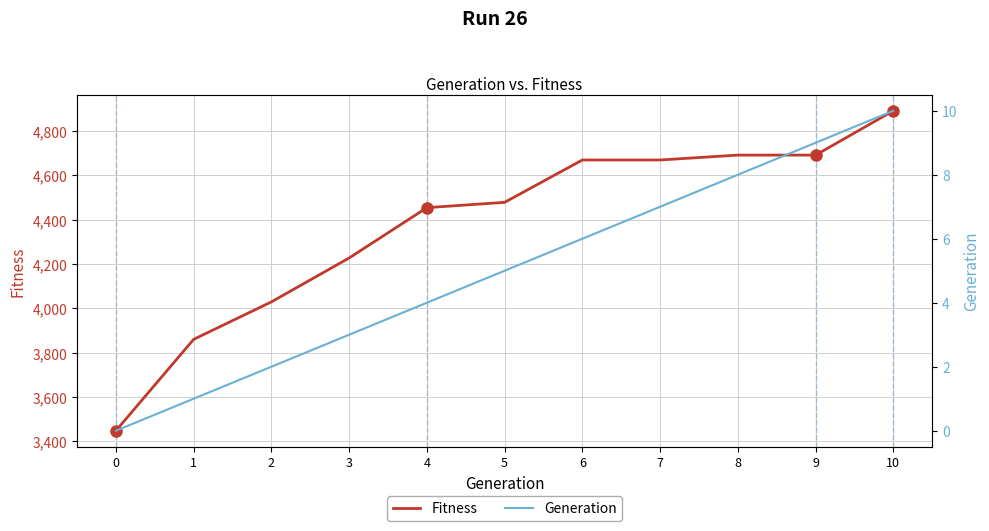

True or false: Generation and Fitness intersect in this chart.

False